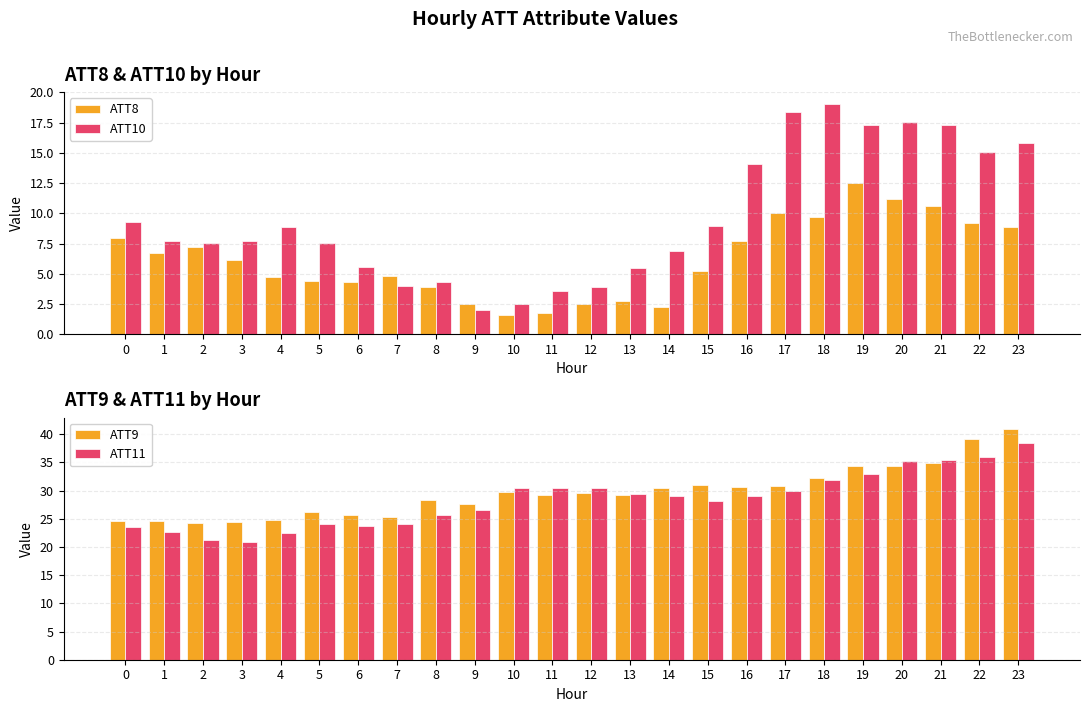

What is the lowest value of the ATT8 series?

1.6